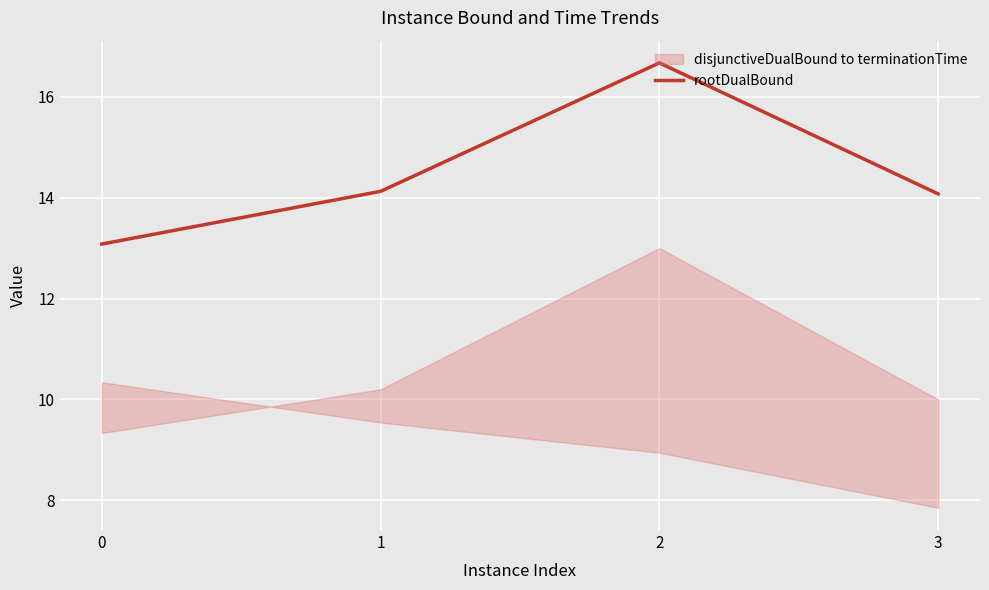

The value at 2 is 23.7. True or false?

False